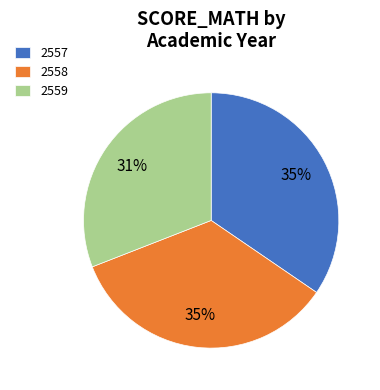

Which has a higher value, 2558 or 2559?

2558